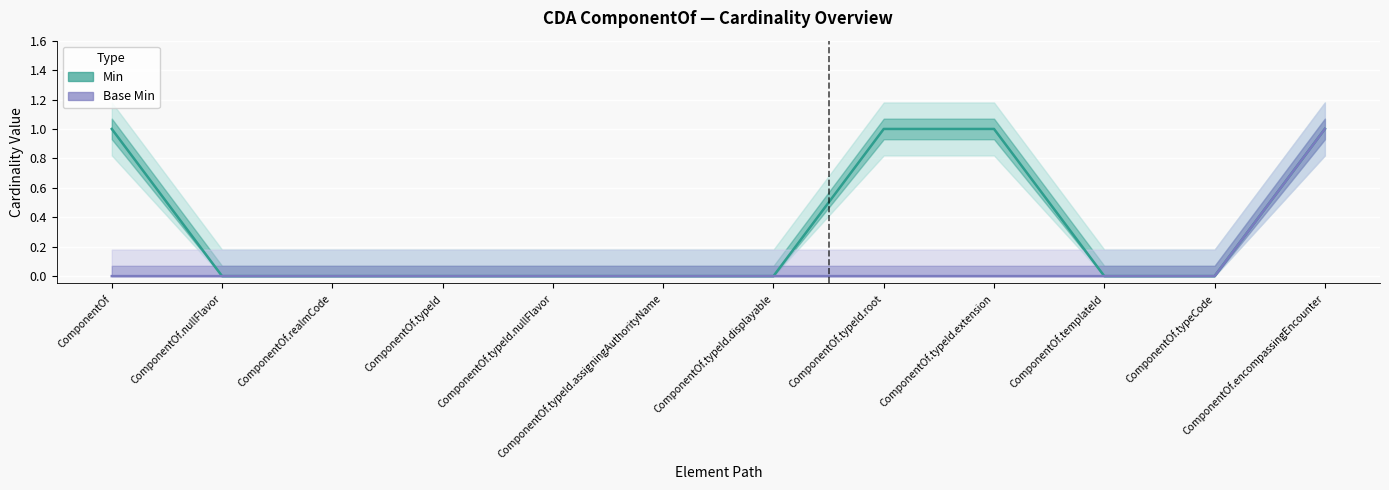

List the series in order of their overall mean, highest first.

Min, Base Min